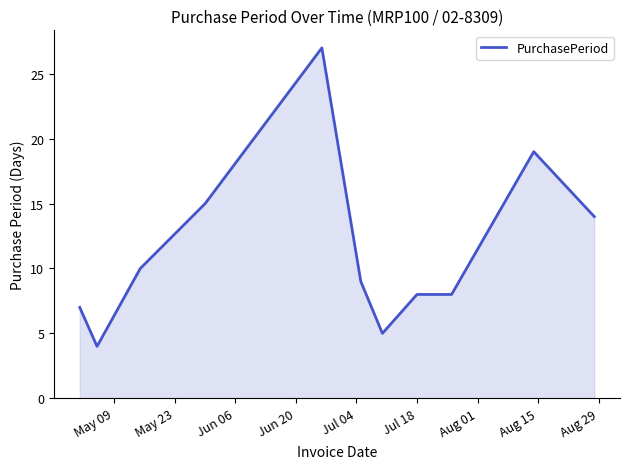

What is the maximum value shown in the chart?

27